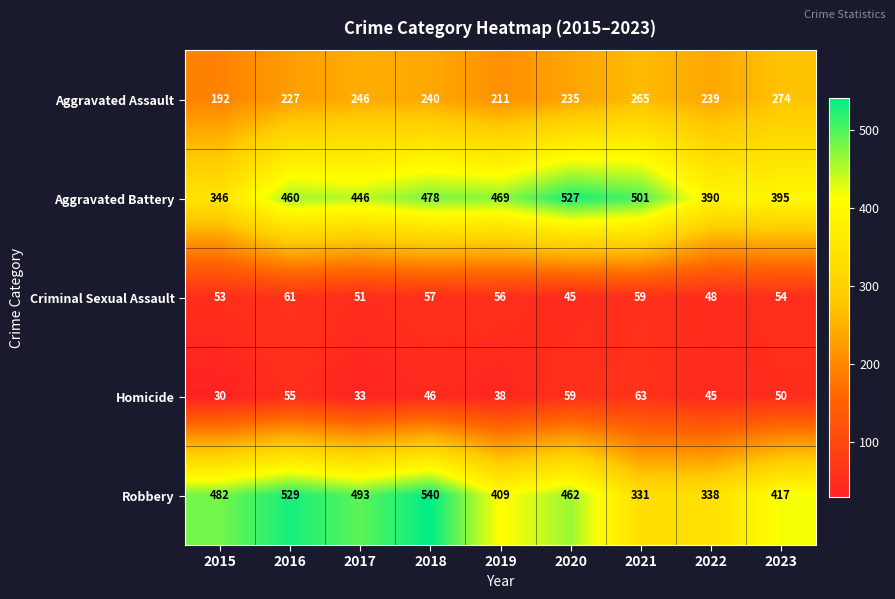

The value of Homicide at 2023 is 50. True or false?

True